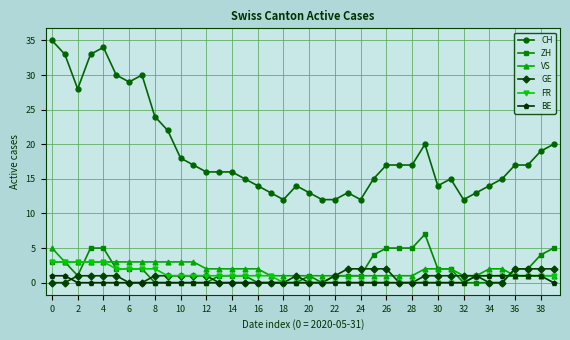

True or false: CH and VS cross at least once.

False